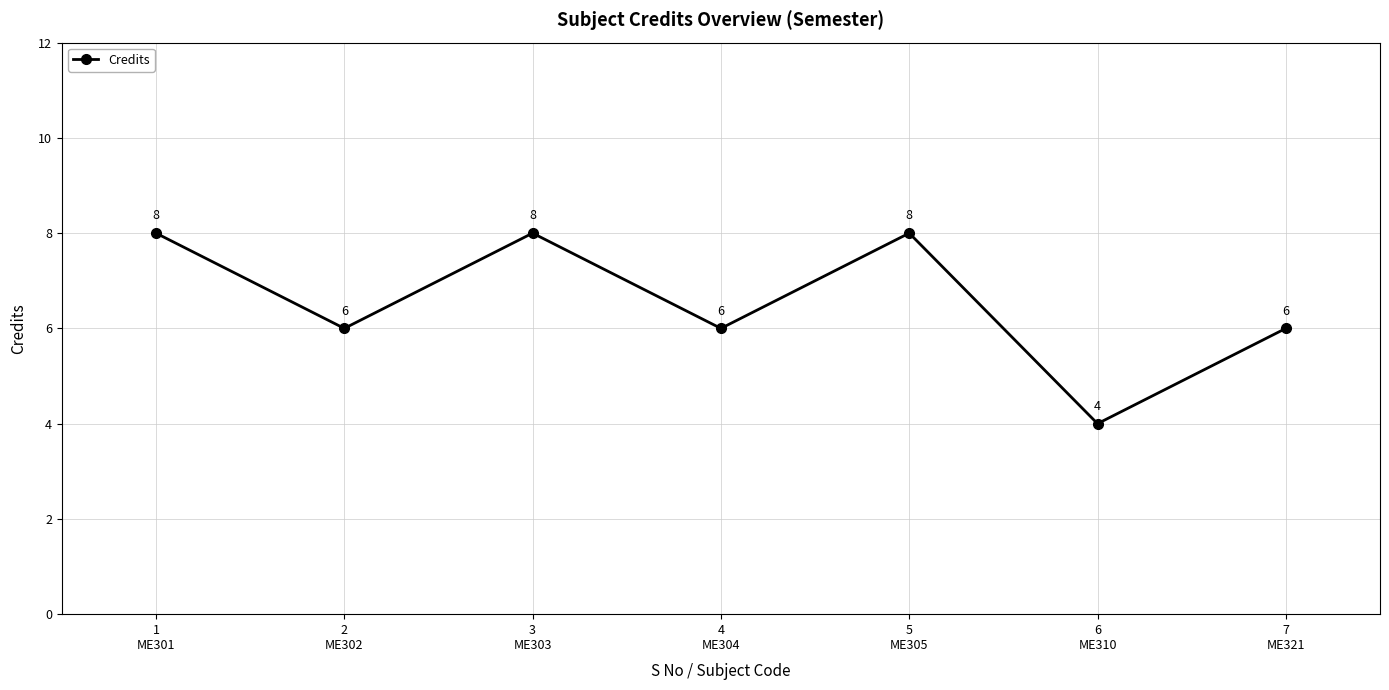

How many points are lower than both their immediate neighbors (excluding endpoints)?

3